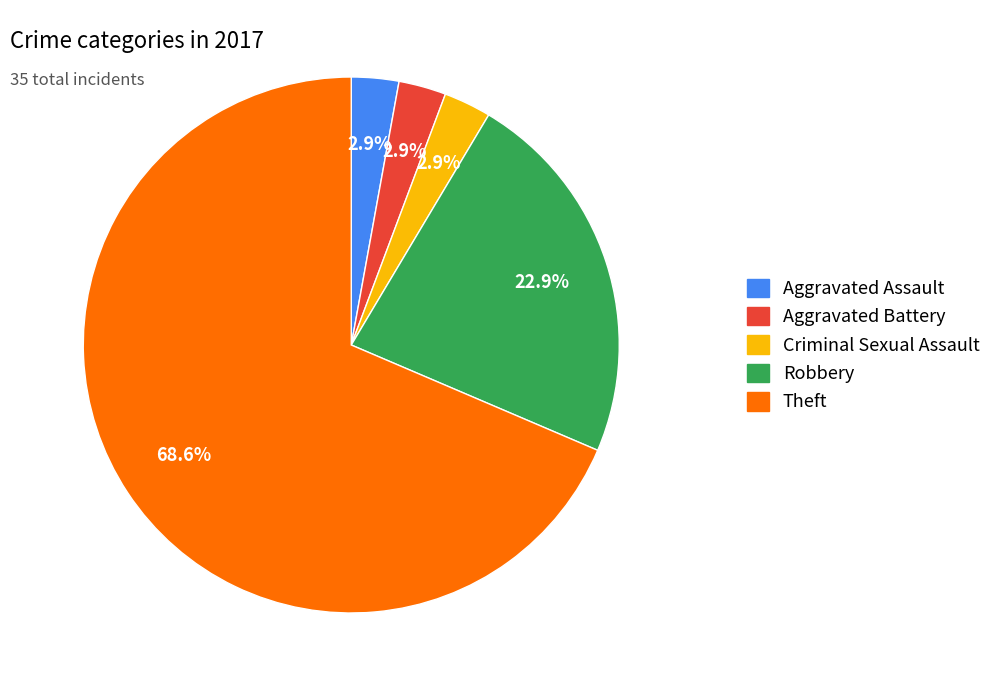

What is the total percentage of Aggravated Battery and Robbery?

25.7%